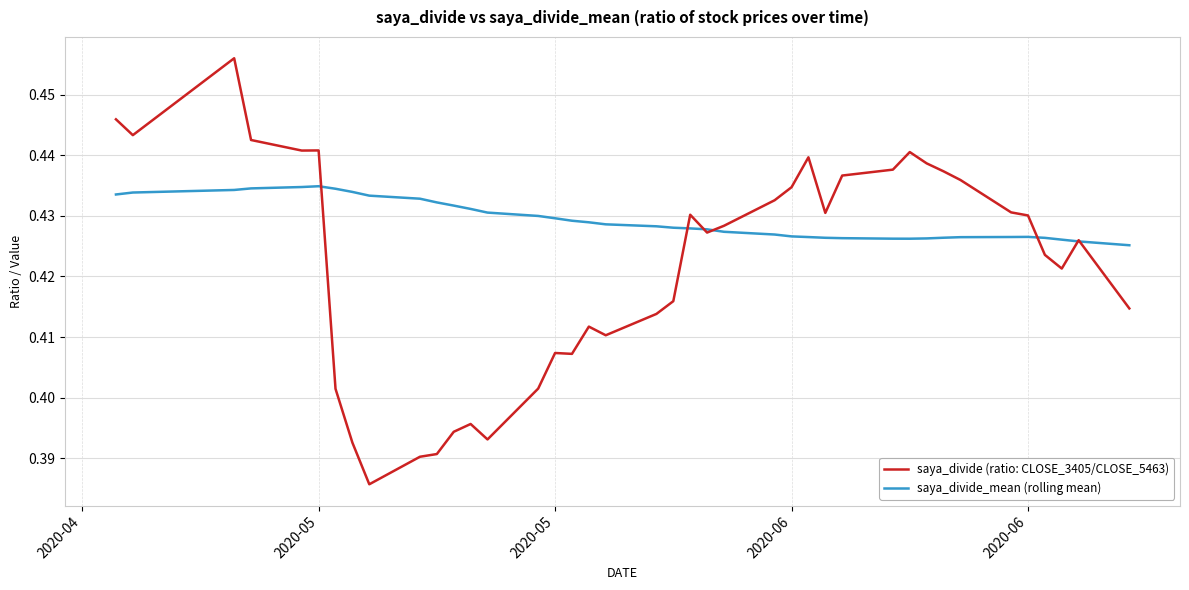

True or false: saya_divide (ratio: CLOSE_3405/CLOSE_5463) and saya_divide_mean (rolling mean) intersect in this chart.

True